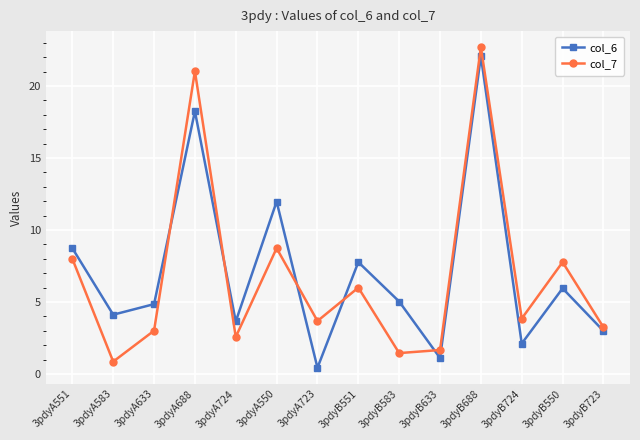

True or false: col_6 has more than 1 points higher than both neighbors.

True